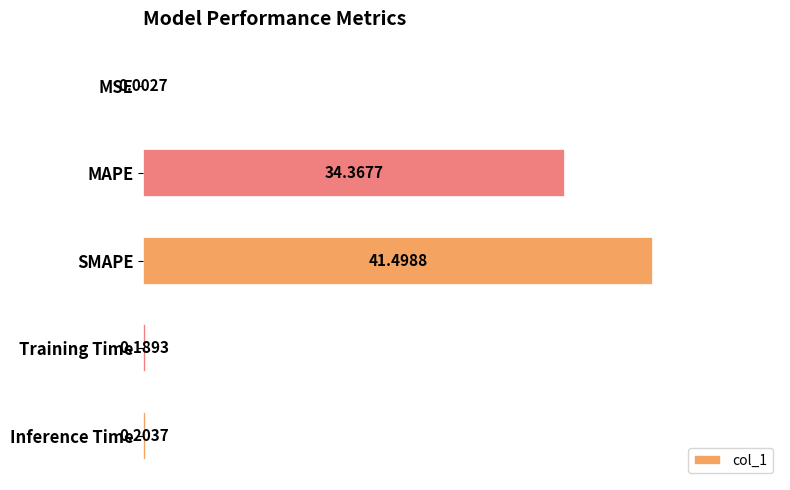

At which category does the chart reach its peak across all series?

SMAPE